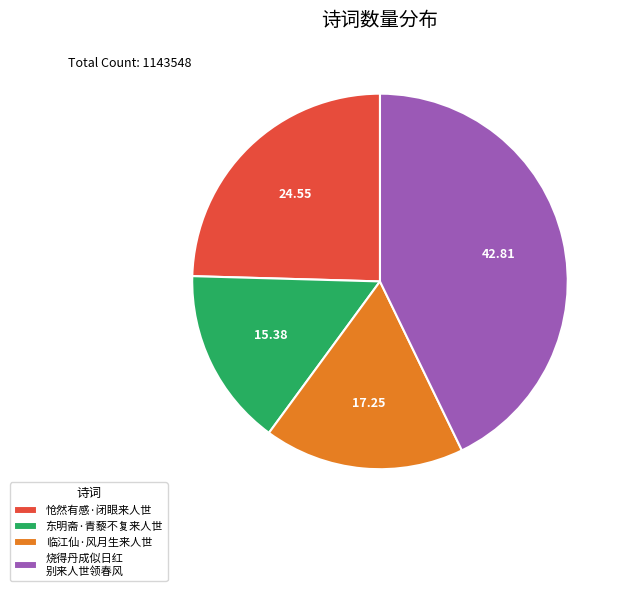

Does 东明斋·青藜不复来人世 account for over 50% of the chart?

No